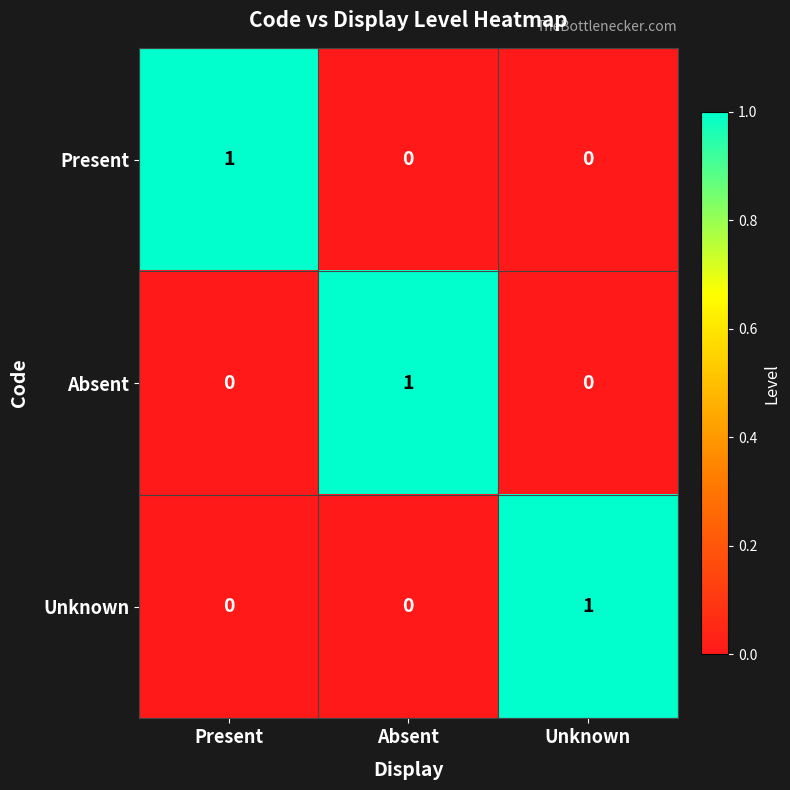

Is it true that Present equals 0 at Unknown?

True